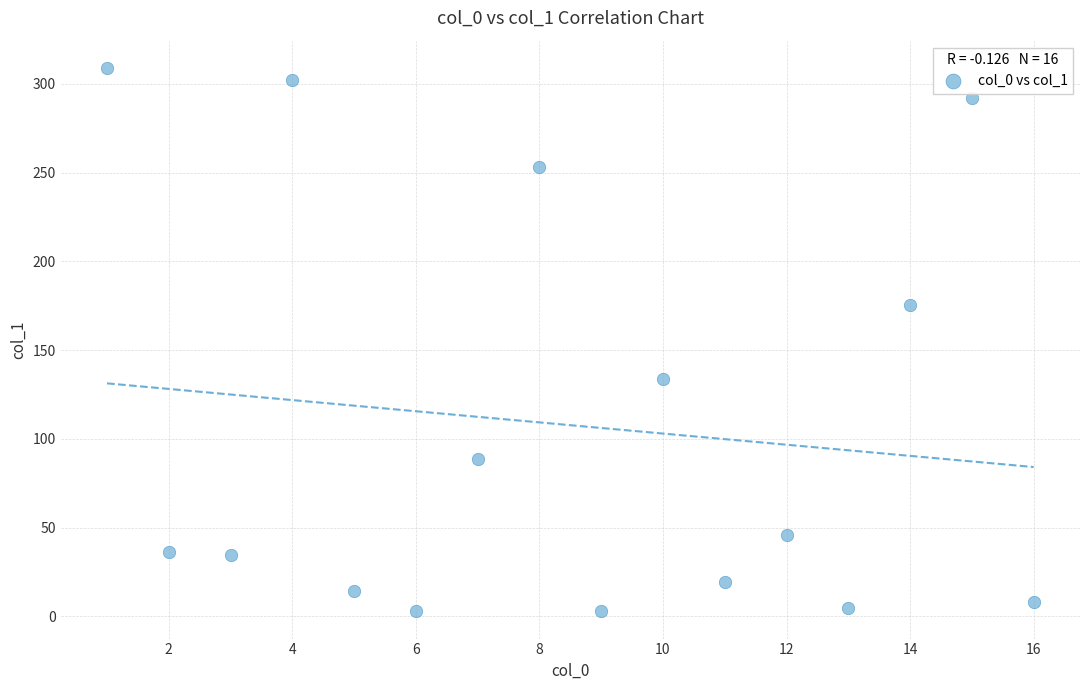

What is the range of Y values (max minus min)?

306.3